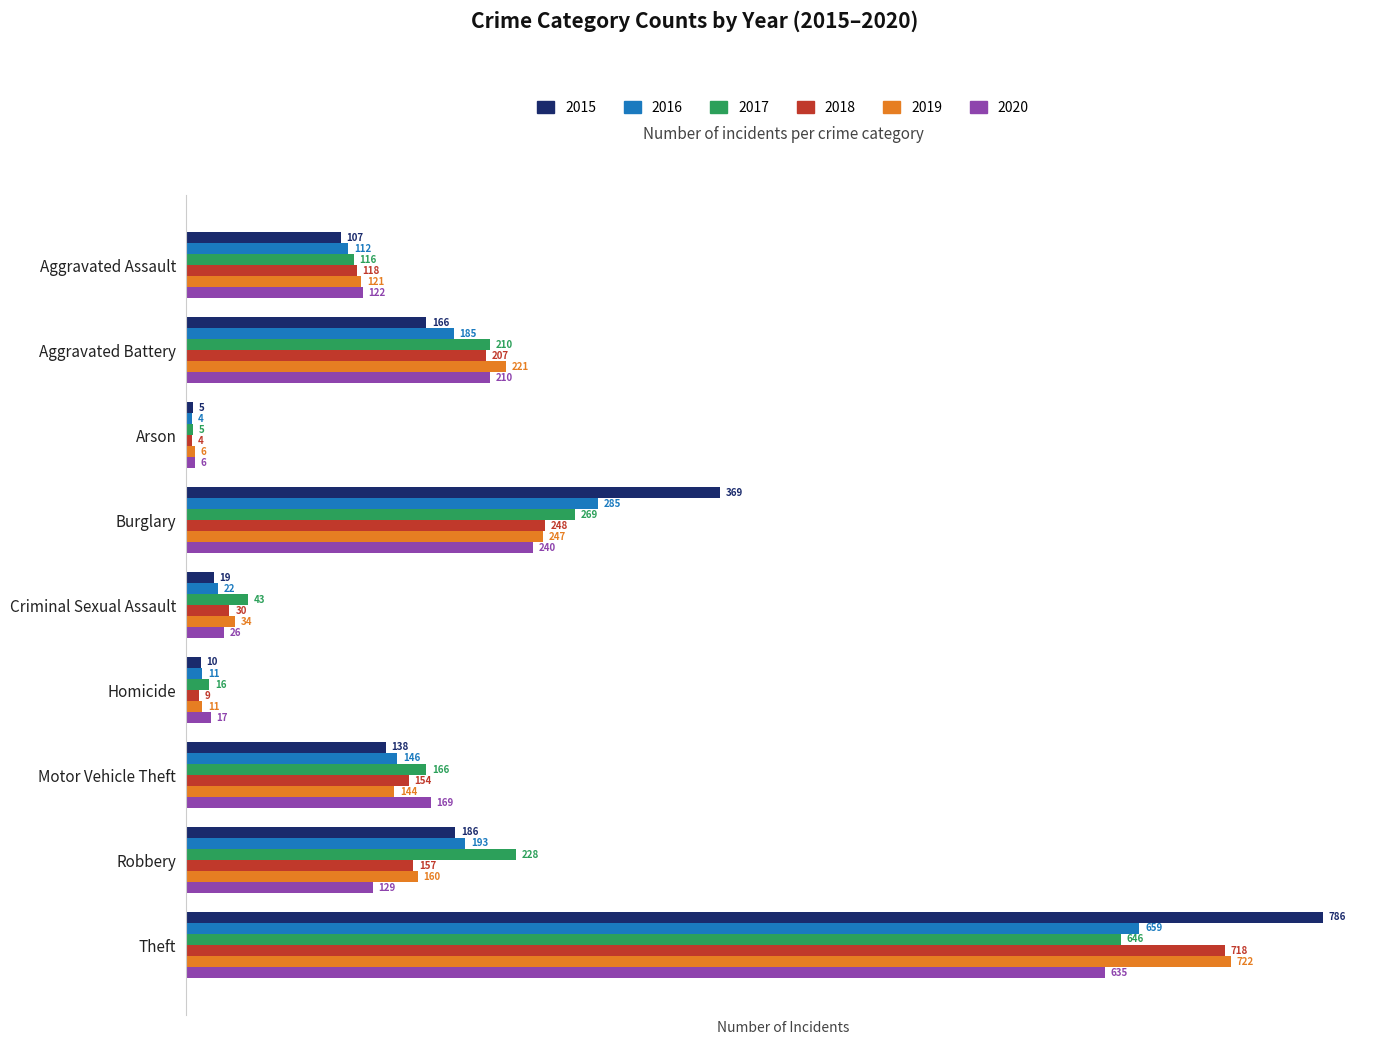

What is the difference between the 2018 values at Criminal Sexual Assault and Homicide?

21